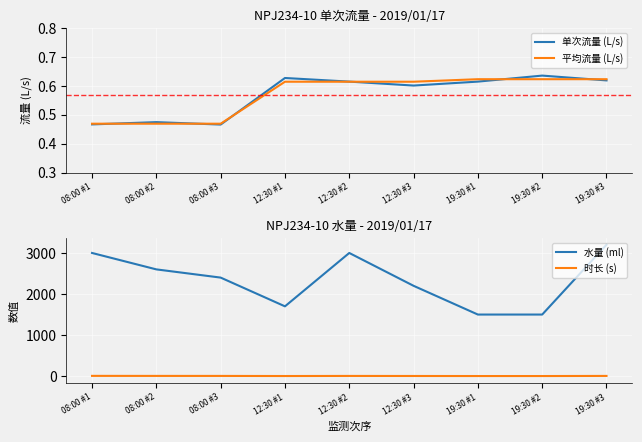

What is the label of the 6th point from the left?

12:30 #3